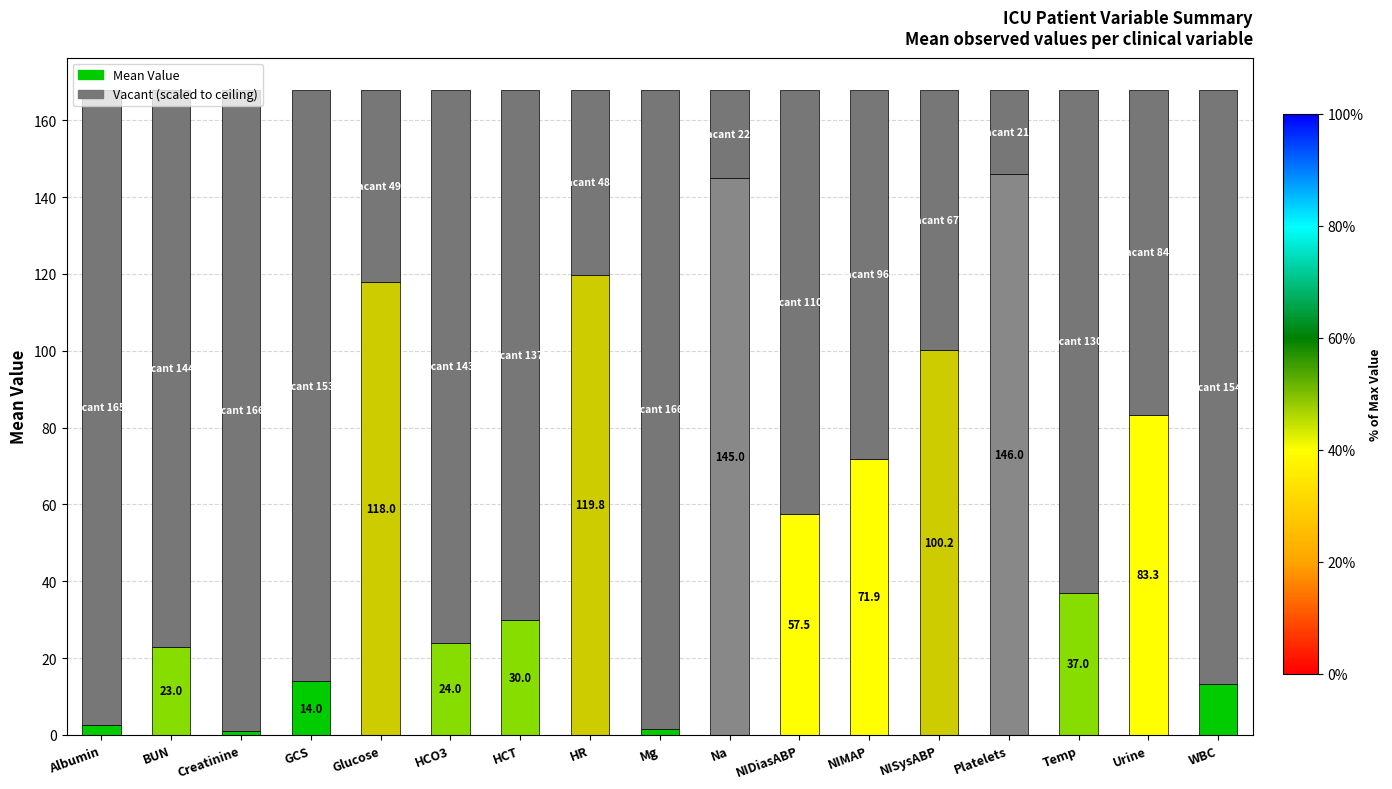

What is the total value across all series at Platelets?

167.9